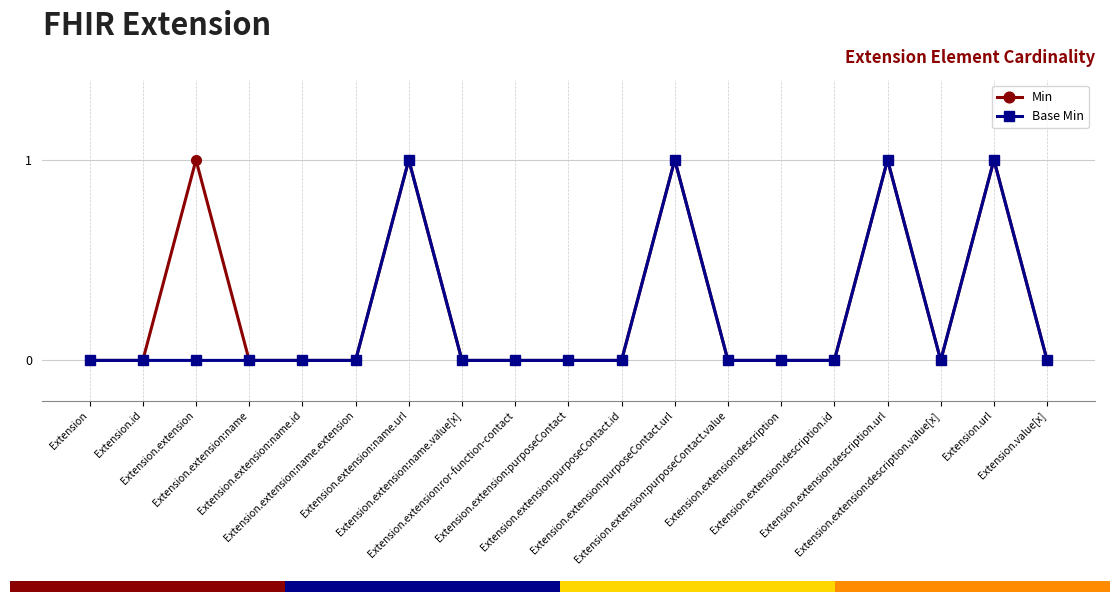

True or false: Base Min has more than 1 points higher than both neighbors.

True